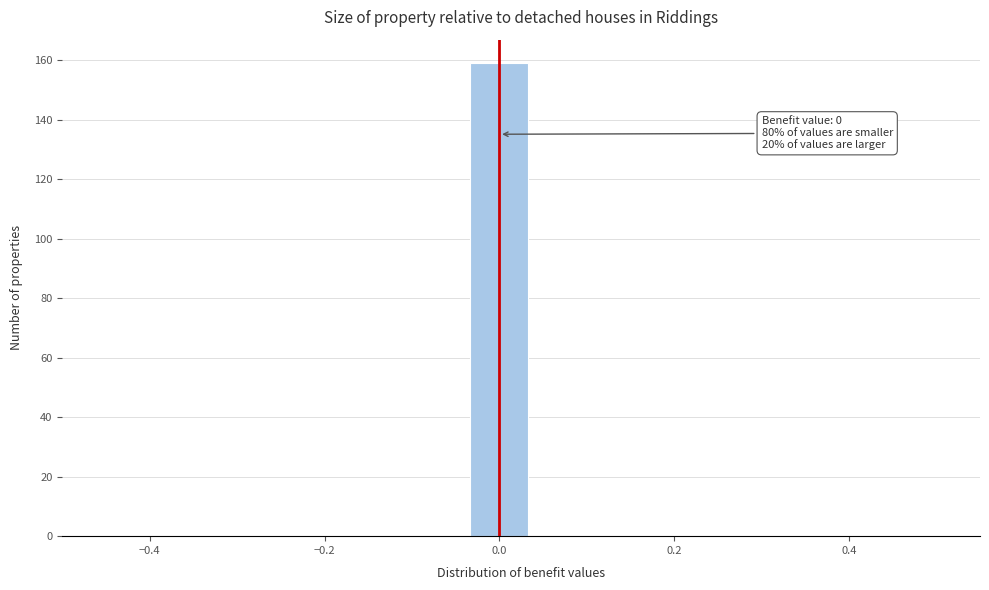

Around what value on the x-axis is the tallest bar? Give the approximate position of its centre, as read against the axis.

0.00